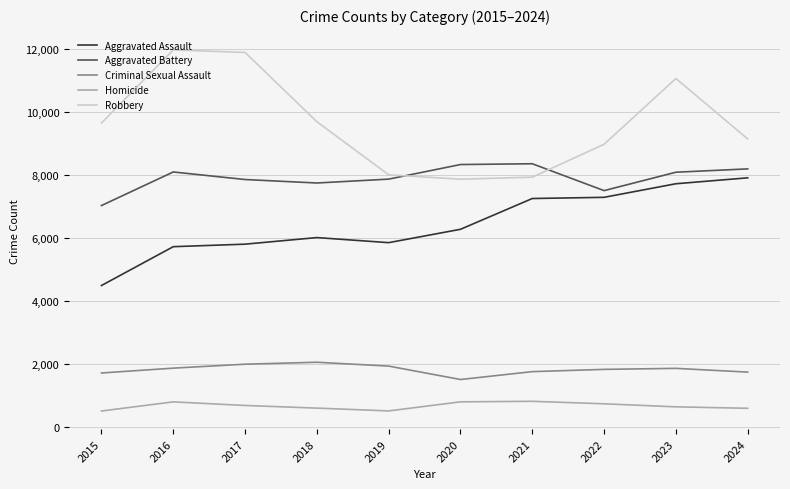

What is the lowest value of the Robbery series?

7855